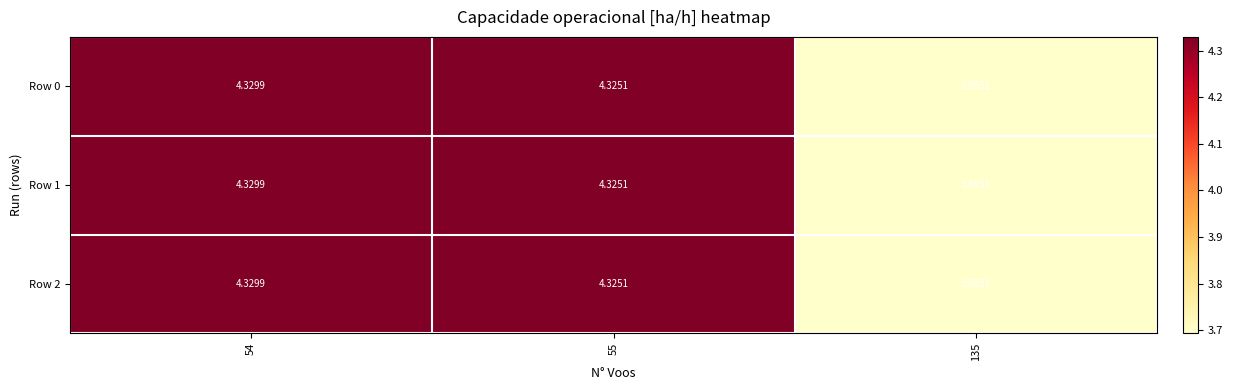

What is the smallest value displayed?

3.7